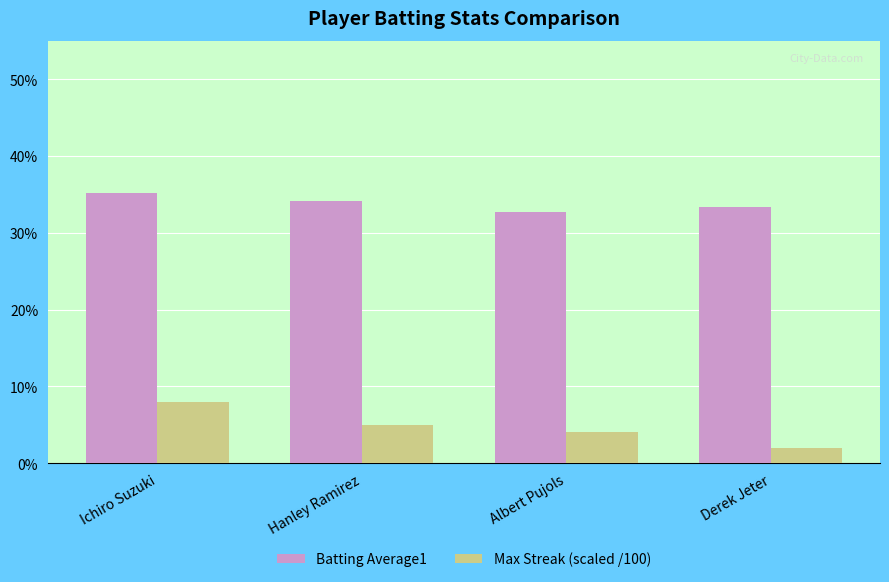

What are all the series names shown in the legend?

Batting Average1, Max Streak (scaled /100)